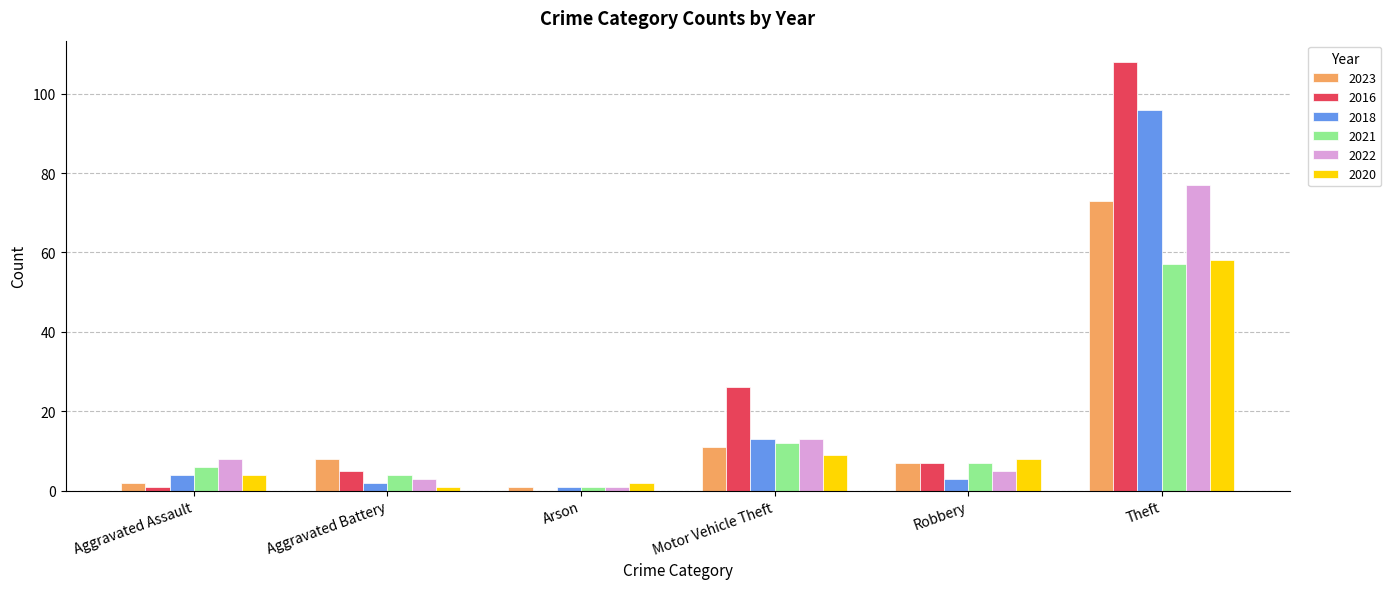

What are all the series names shown in the legend?

2023, 2016, 2018, 2021, 2022, 2020